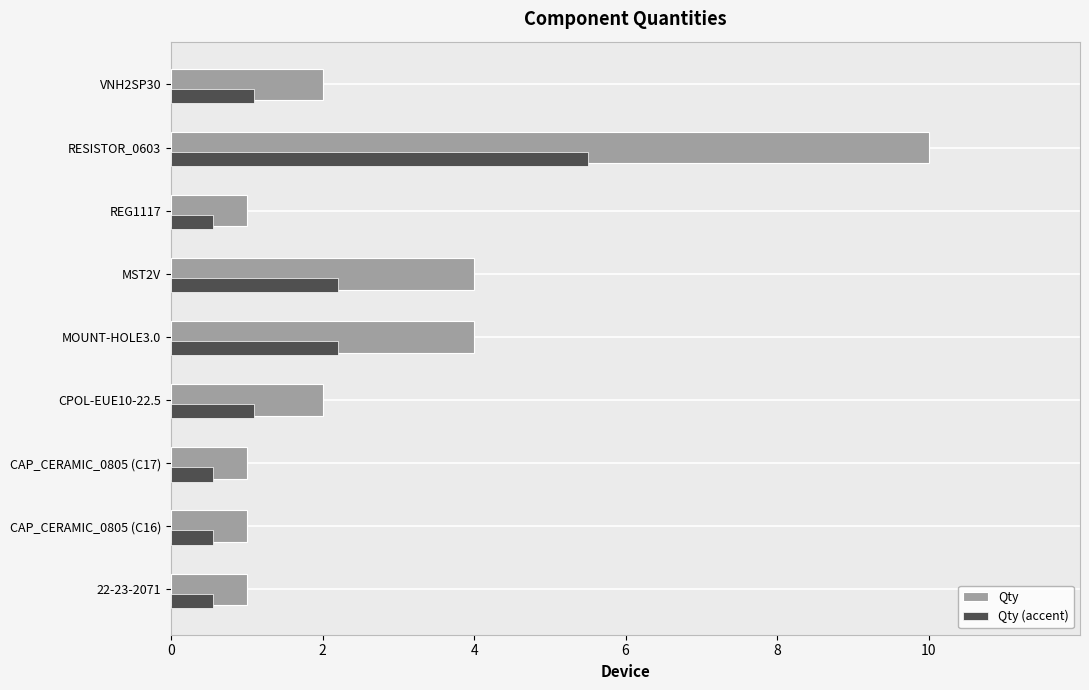

What are all the series names shown in the legend?

Qty, Qty (accent)